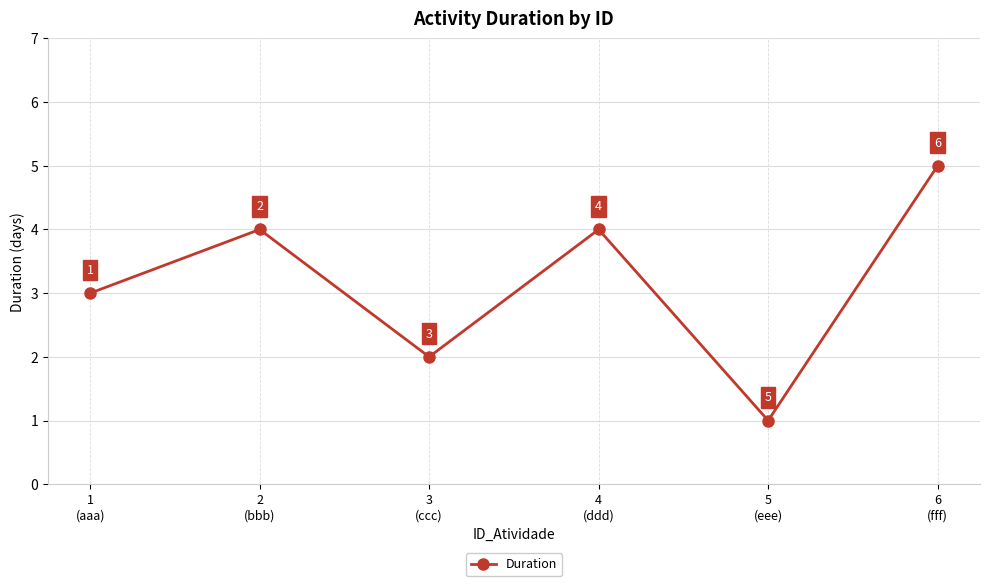

Is it true that the value at 4
(ddd) is 4?

True